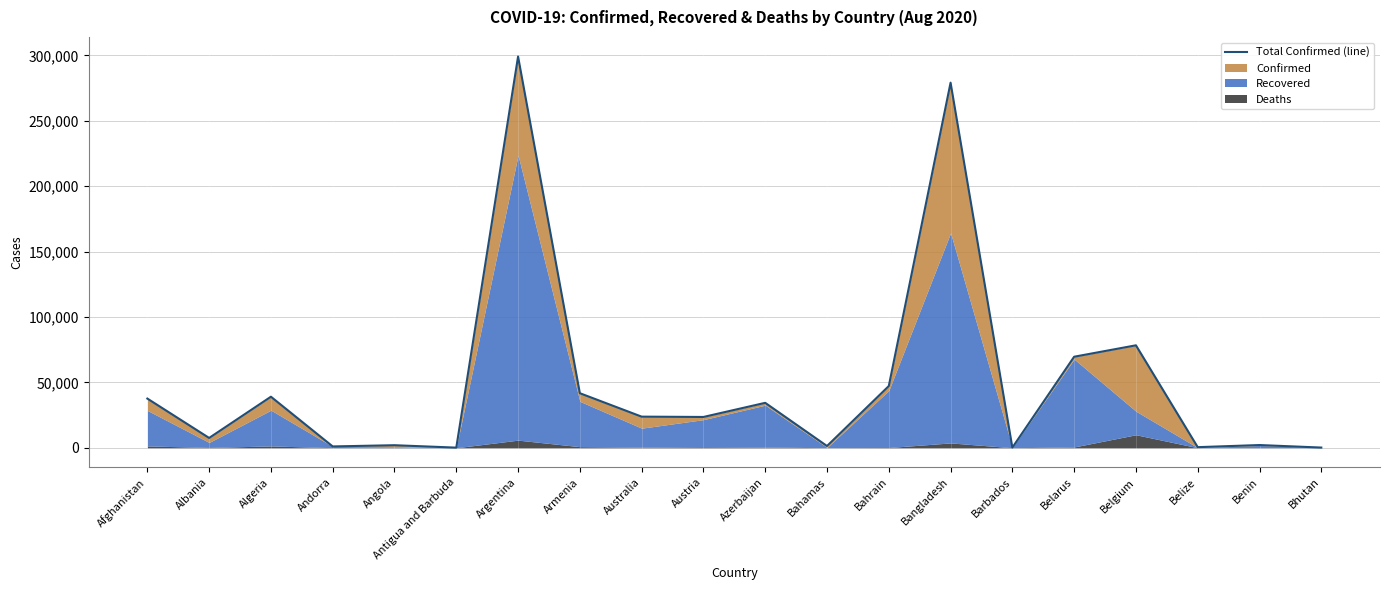

How many interior local valleys (lower than both neighbors) does the data have?

7